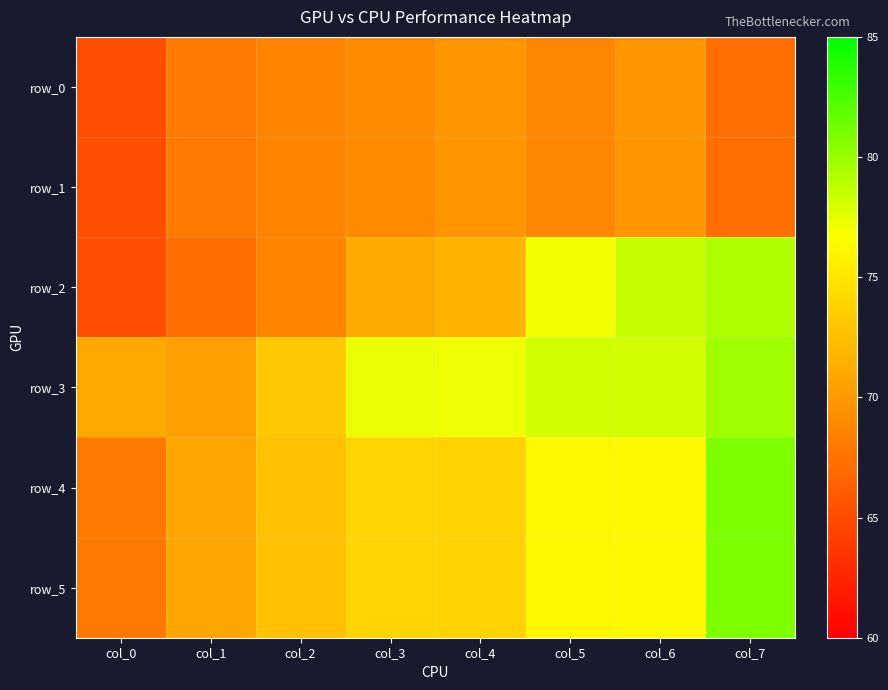

What is the total value across all series at col_0?

402.1